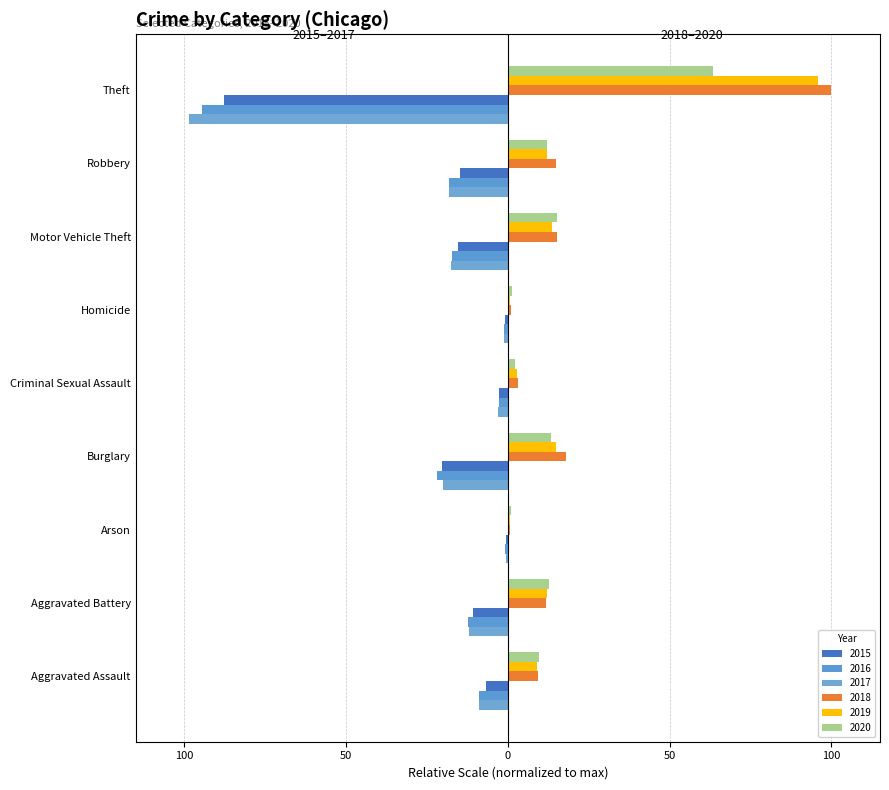

Reading left to right, list all the values displayed in this chart.

2015: Aggravated Assault=-6.9	Aggravated Battery=-10.7	Arson=-0.7	Burglary=-20.2	Criminal Sexual Assault=-2.6	Homicide=-0.8	Motor Vehicle Theft=-15.4	Robbery=-14.8	Theft=-87.8
2016: Aggravated Assault=-8.8	Aggravated Battery=-12.4	Arson=-0.8	Burglary=-21.9	Criminal Sexual Assault=-2.9	Homicide=-1.2	Motor Vehicle Theft=-17.3	Robbery=-18.3	Theft=-94.4
2017: Aggravated Assault=-8.9	Aggravated Battery=-12.0	Arson=-0.7	Burglary=-19.9	Criminal Sexual Assault=-3.0	Homicide=-1.0	Motor Vehicle Theft=-17.4	Robbery=-18.2	Theft=-98.6
2018: Aggravated Assault=9.2	Aggravated Battery=11.8	Arson=0.6	Burglary=18.0	Criminal Sexual Assault=3.1	Homicide=0.9	Motor Vehicle Theft=15.3	Robbery=14.8	Theft=100.0
2019: Aggravated Assault=8.9	Aggravated Battery=12.0	Arson=0.6	Burglary=14.8	Criminal Sexual Assault=3.0	Homicide=0.8	Motor Vehicle Theft=13.8	Robbery=12.2	Theft=95.7
2020: Aggravated Assault=9.6	Aggravated Battery=12.7	Arson=0.9	Burglary=13.4	Criminal Sexual Assault=2.3	Homicide=1.2	Motor Vehicle Theft=15.3	Robbery=12.0	Theft=63.3